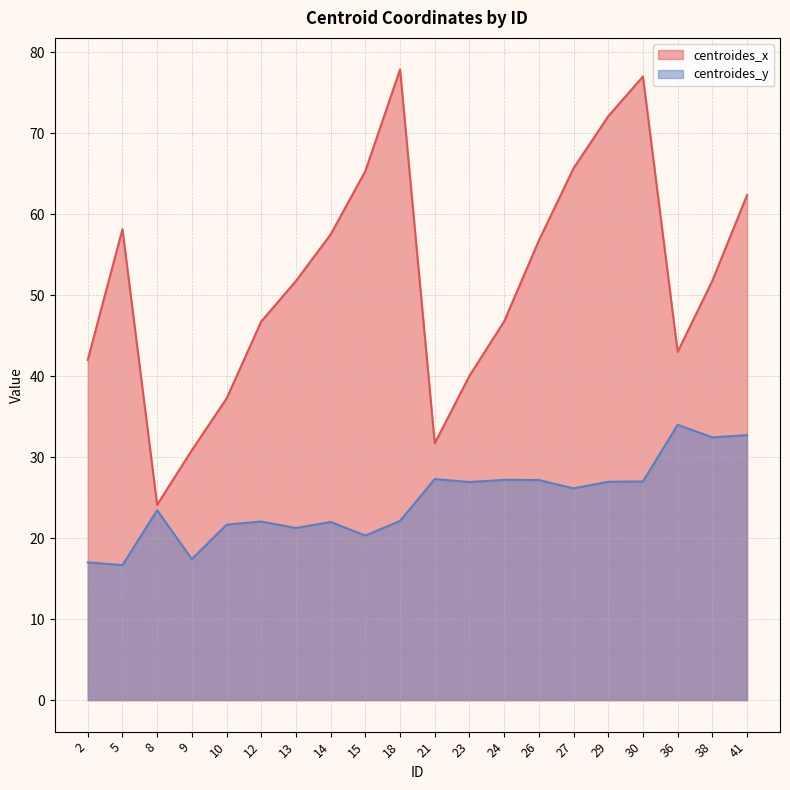

Does the chart display data point markers on the line(s)?

No